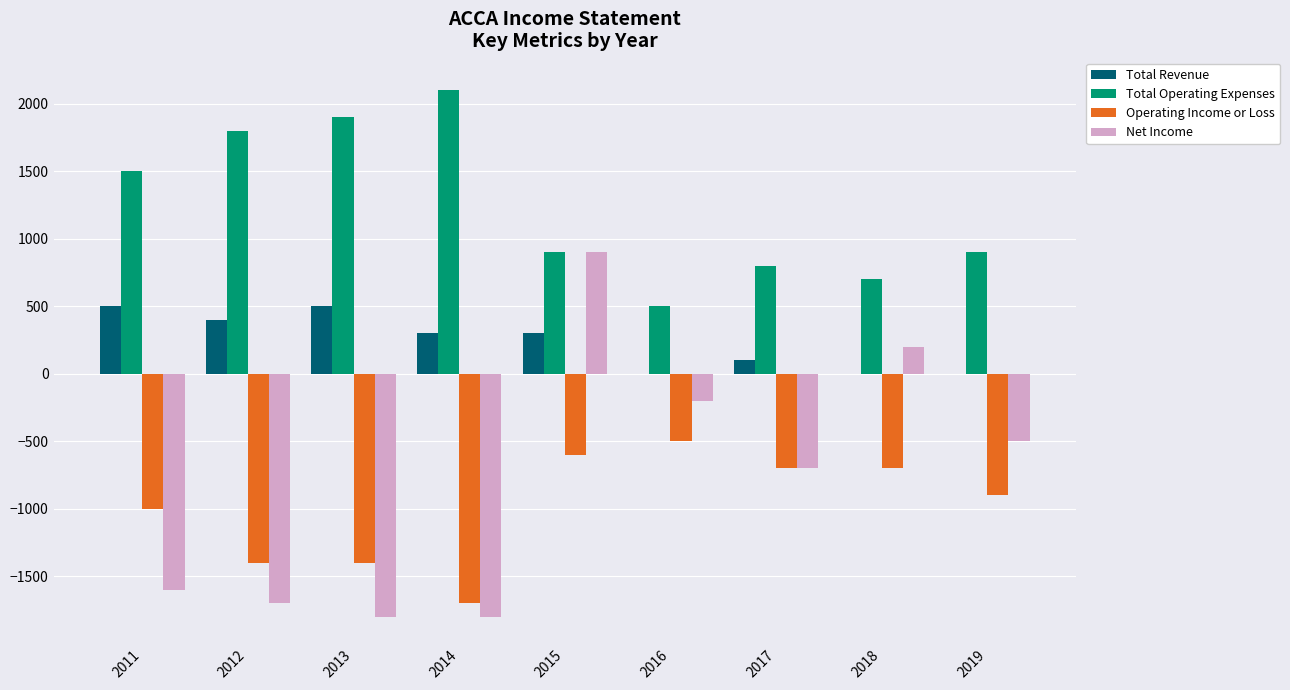

What is the sum of the Operating Income or Loss values at 2017 and 2016?

-1200